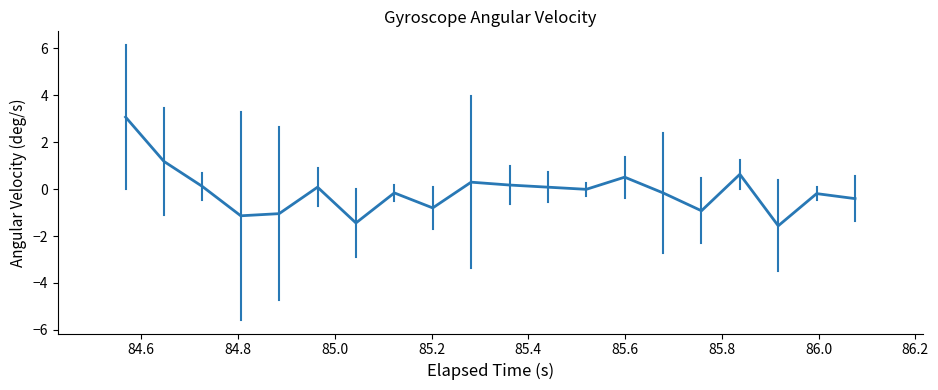

What is the maximum value shown in the chart?

3.1